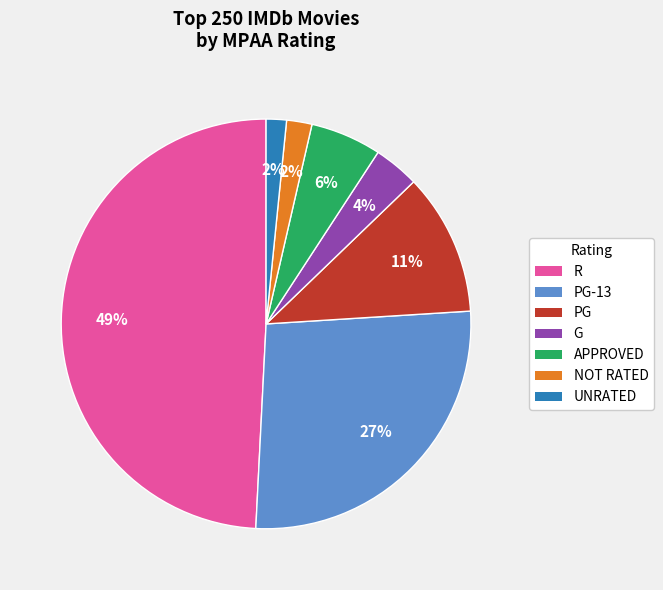

Which category has the biggest portion of the pie?

R